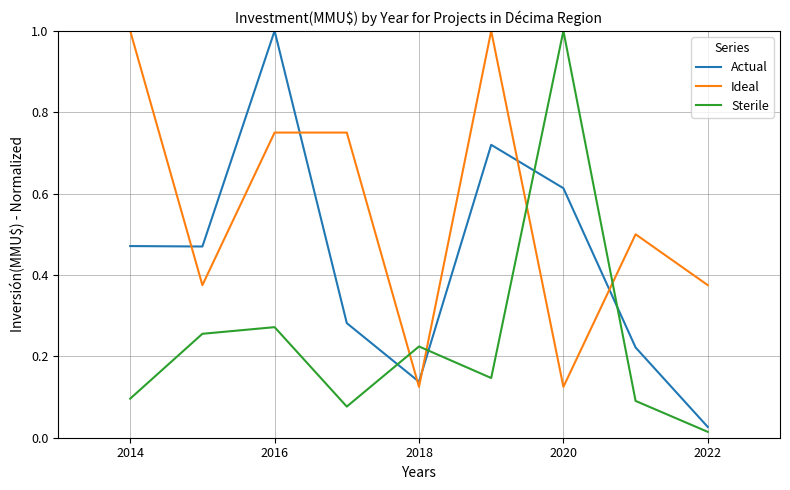

What is the maximum value for Actual?

1.0